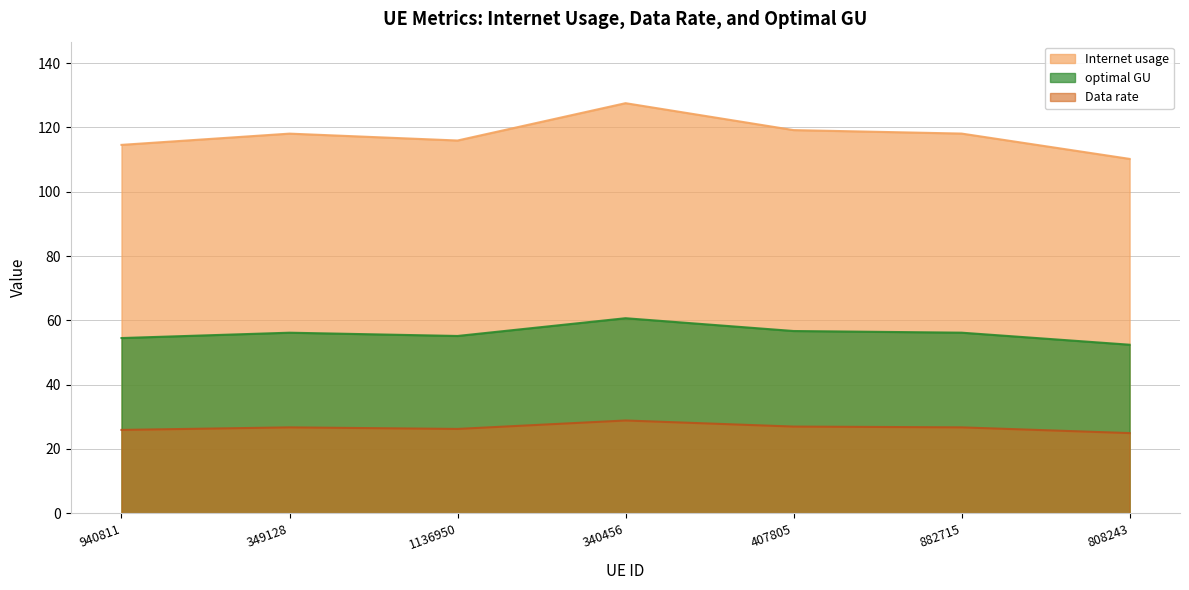

Reading left to right, transcribe all the data shown in this chart.

Internet usage: 940811=114.6	349128=118.1	1136950=115.9	340456=127.6	407805=119.2	882715=118.1	808243=110.2
Data rate: 940811=54.5	349128=56.2	1136950=55.1	340456=60.7	407805=56.7	882715=56.2	808243=52.4
optimal GU: 940811=25.9	349128=26.7	1136950=26.2	340456=28.9	407805=27.0	882715=26.7	808243=24.9